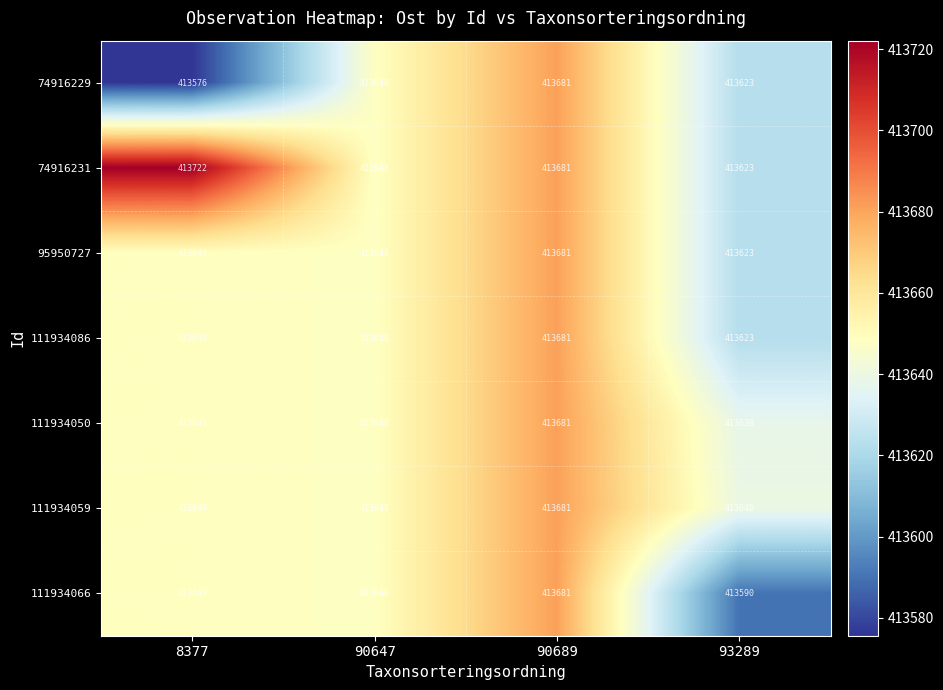

What is the maximum value shown in the chart?

413722